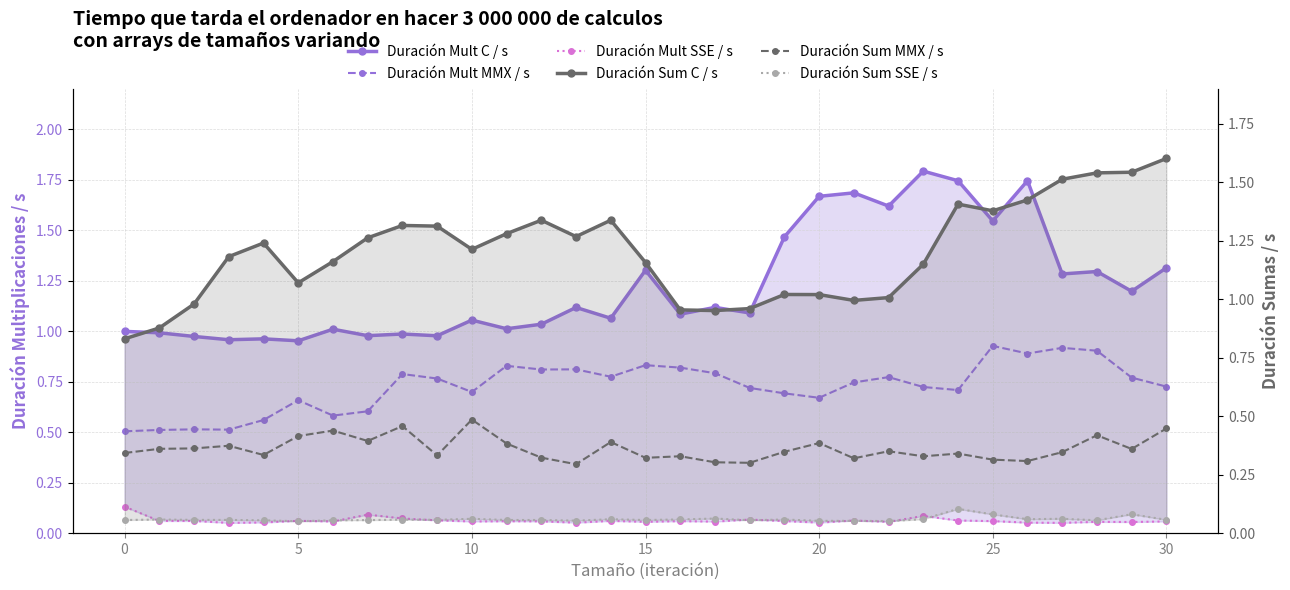

What is the sum of all Duración Sum SSE / s values?

1.9